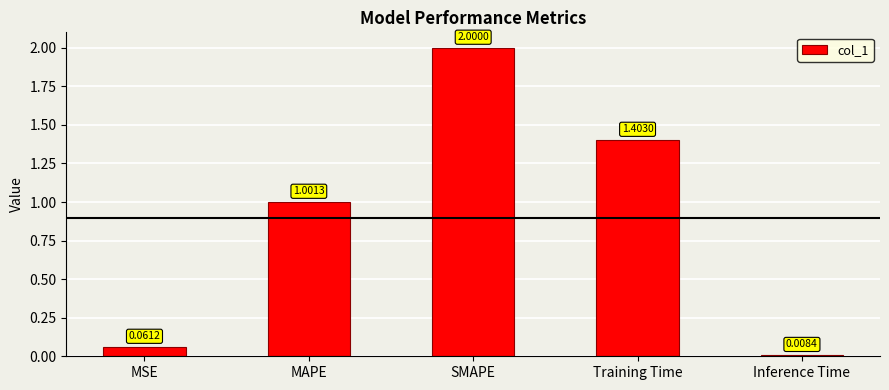

What position from the right is Inference Time?

1